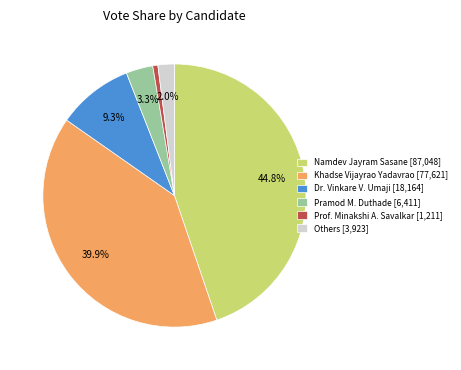

To the nearest percent, what is the difference between the largest and smallest slice percentages?

44%